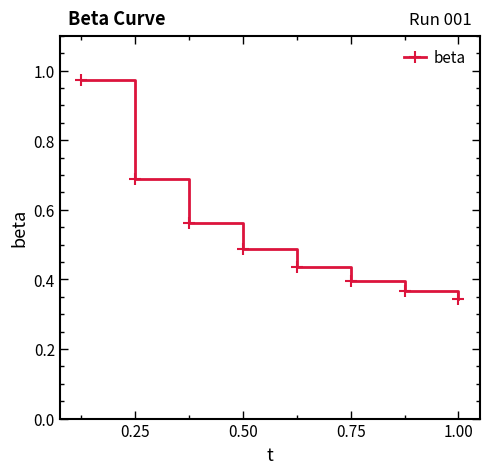

The value at 0.75 is 0.4. True or false?

True